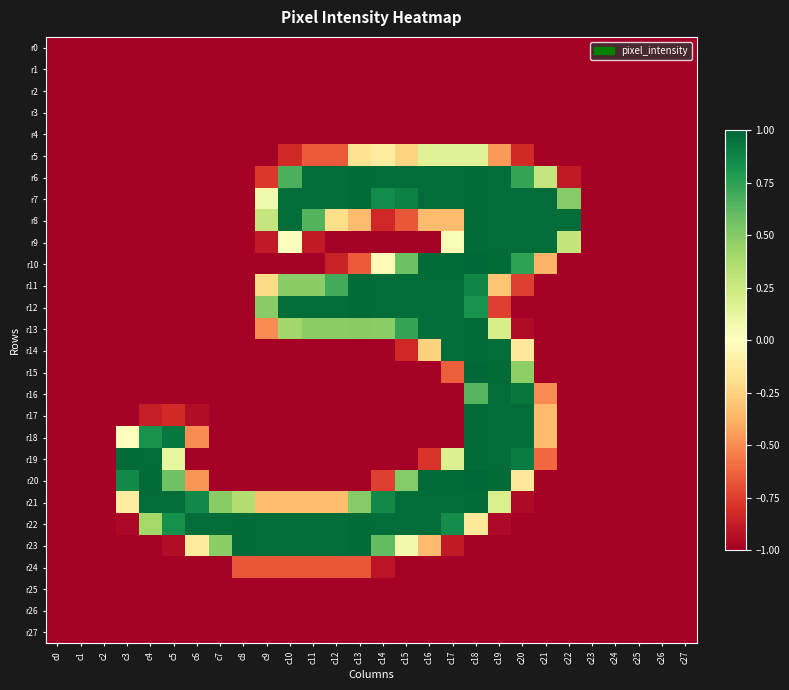

Count the number of data series in this chart.

28